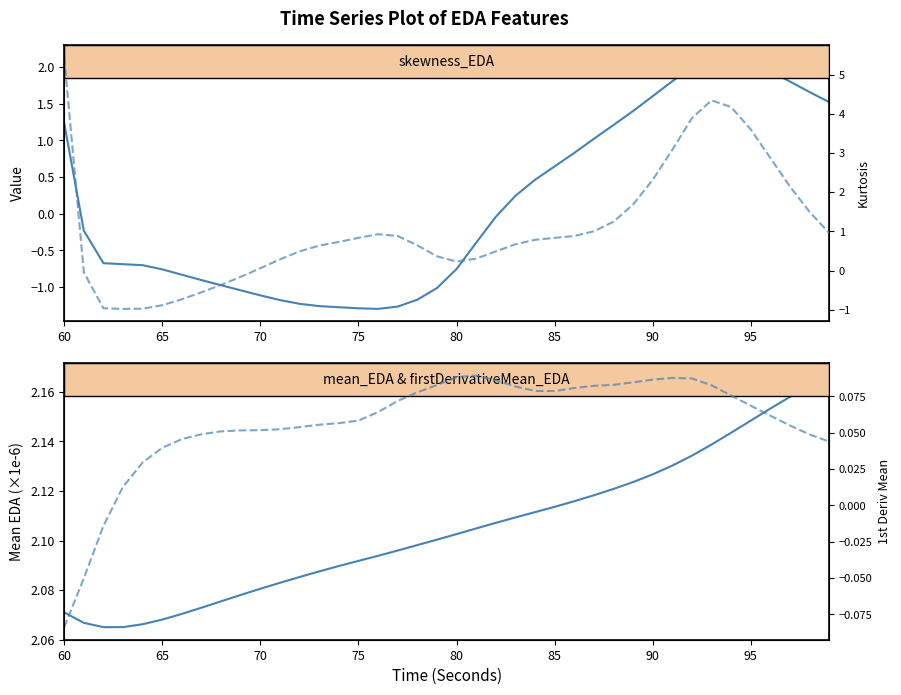

What is the sum of all skewness_EDA values?

5.6